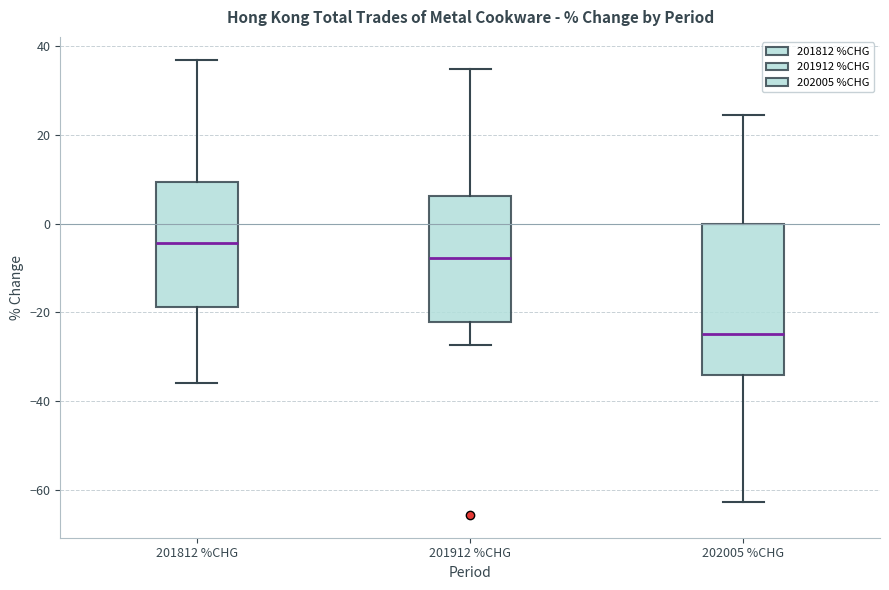

Reading left to right, transcribe this box plot: for each box, give where its median line is, the range the box spans, and where its two whiskers end, as read against the y-axis. The values are not printed on the chart, so give them approximately, as read against the axis.

201812 %CHG: median -4, box -18 to 10, whiskers -36 to 36
201912 %CHG: median -8, box -22 to 6, whiskers -28 to 34
202005 %CHG: median -24, box -34 to 0, whiskers -62 to 24